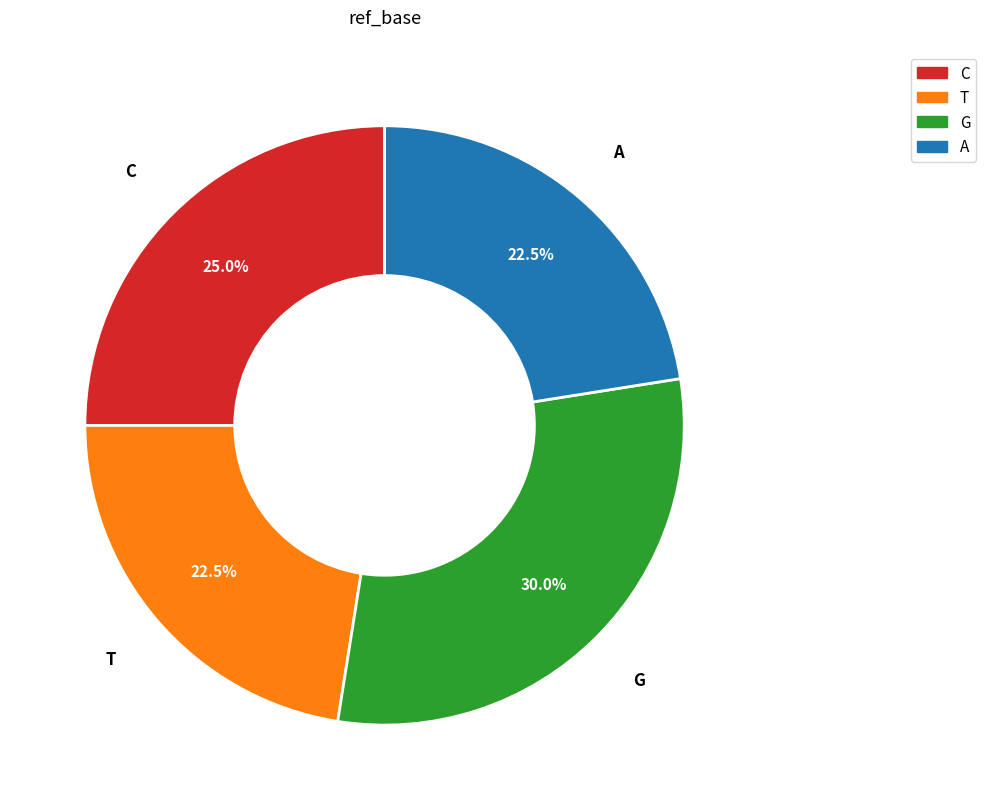

Does any single category account for the majority?

No